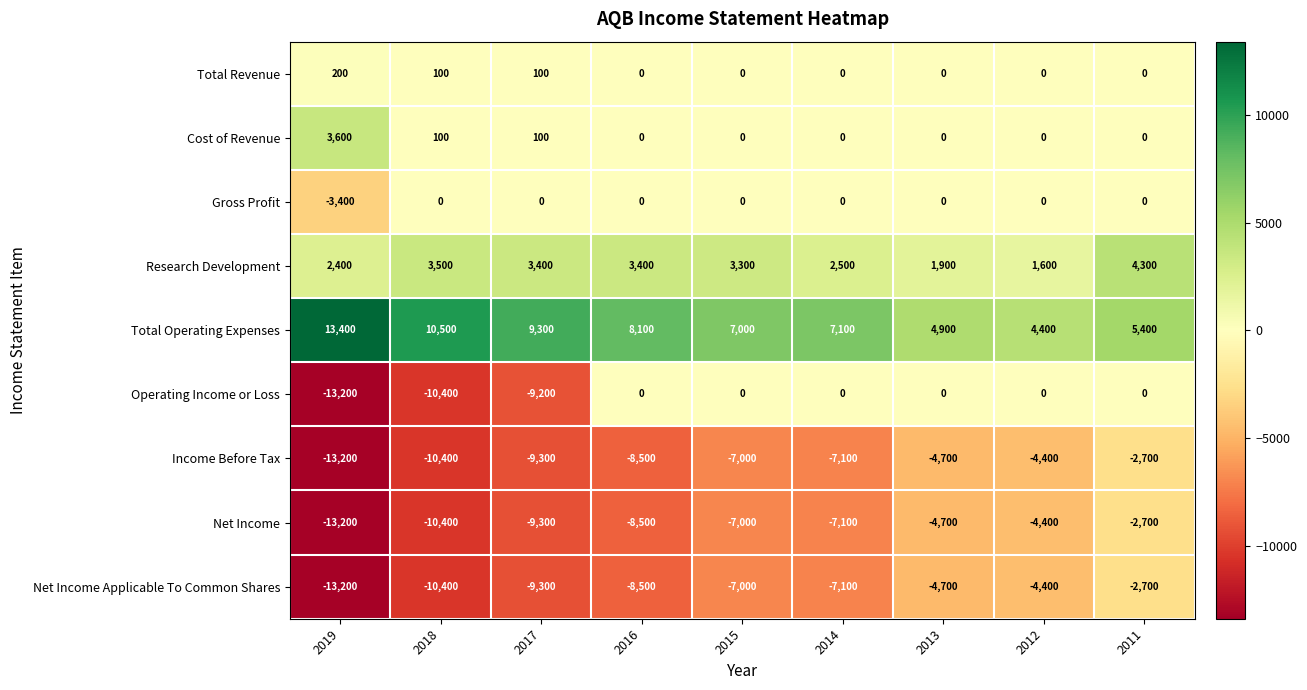

Between 2019 and 2016, which series saw the biggest shift?

Operating Income or Loss